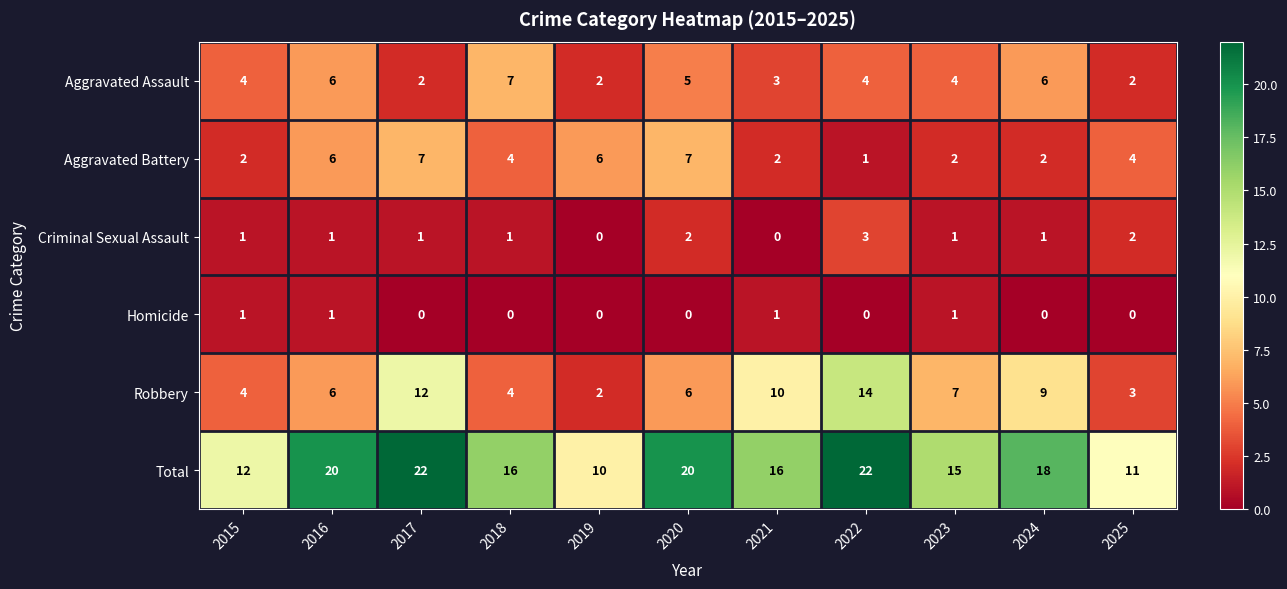

What is the total value across all series at 2021?

32